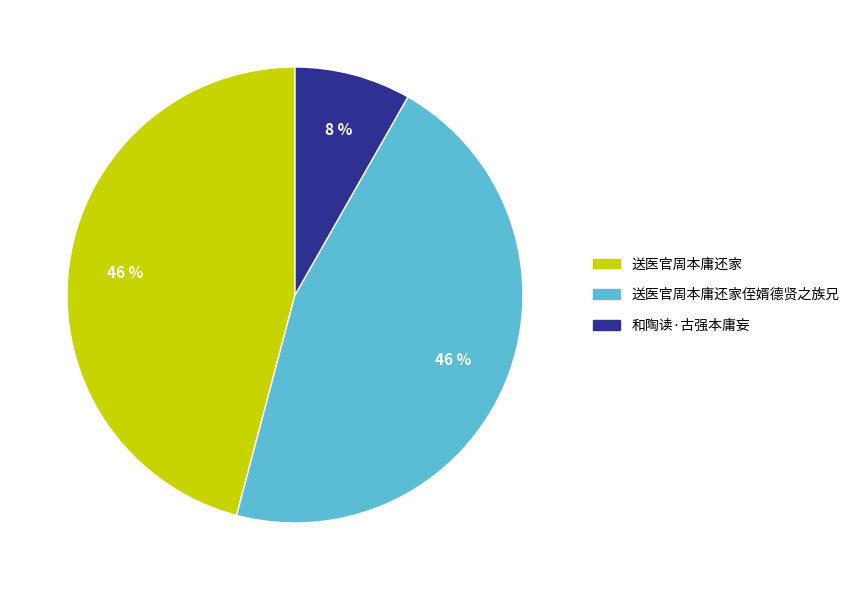

To the nearest percent, what portion does 送医官周本庸还家侄婿德贤之族兄 represent?

46%